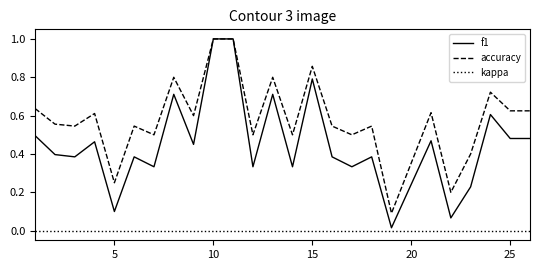

Which series has the widest spread of values?

f1